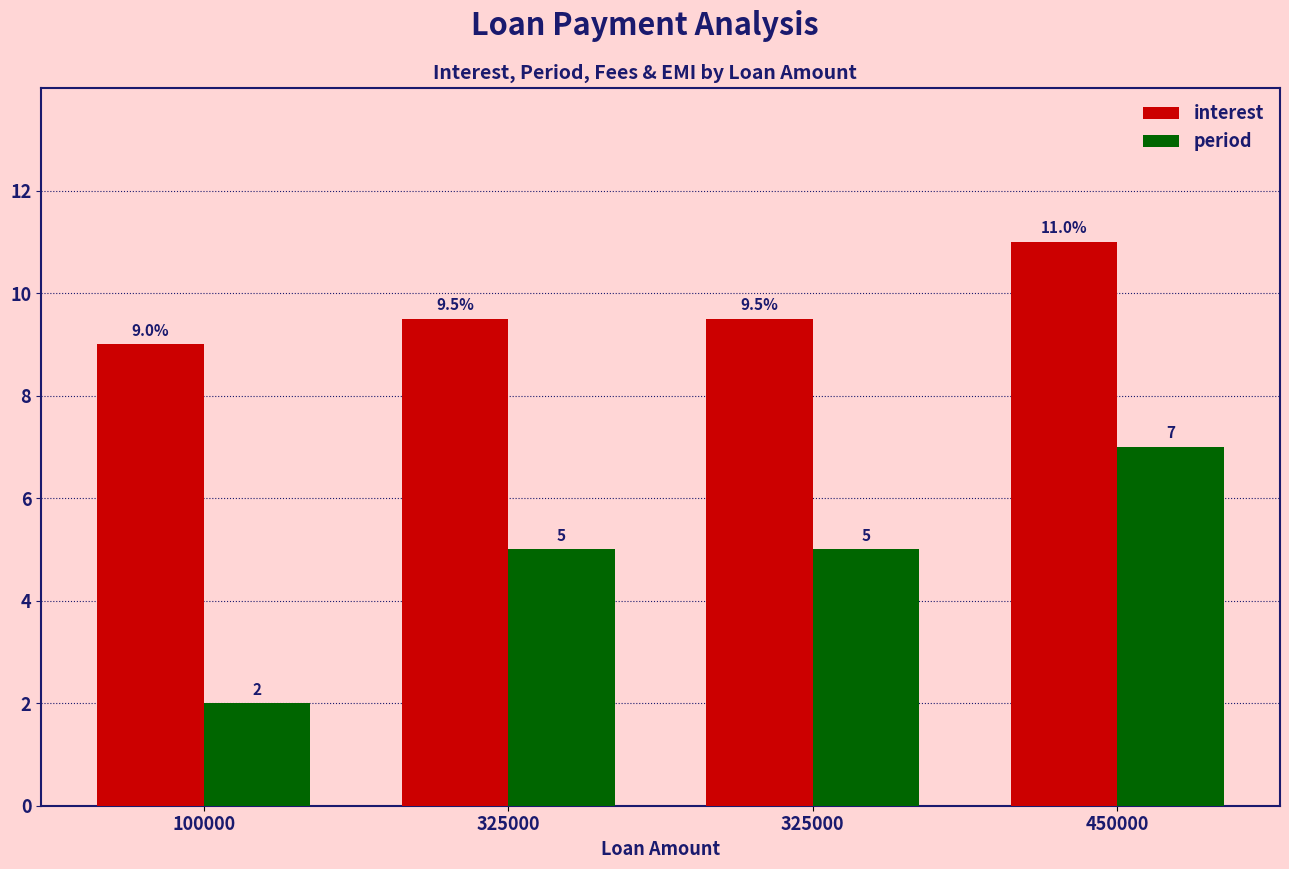

What is the difference between the period values at 325000 and 100000?

3.0